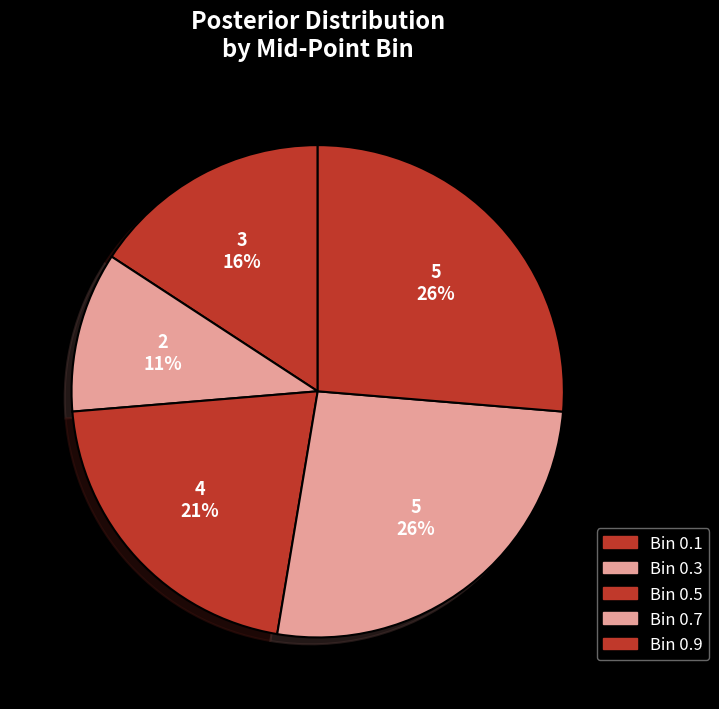

Which slice is the largest?

Bin 0.7